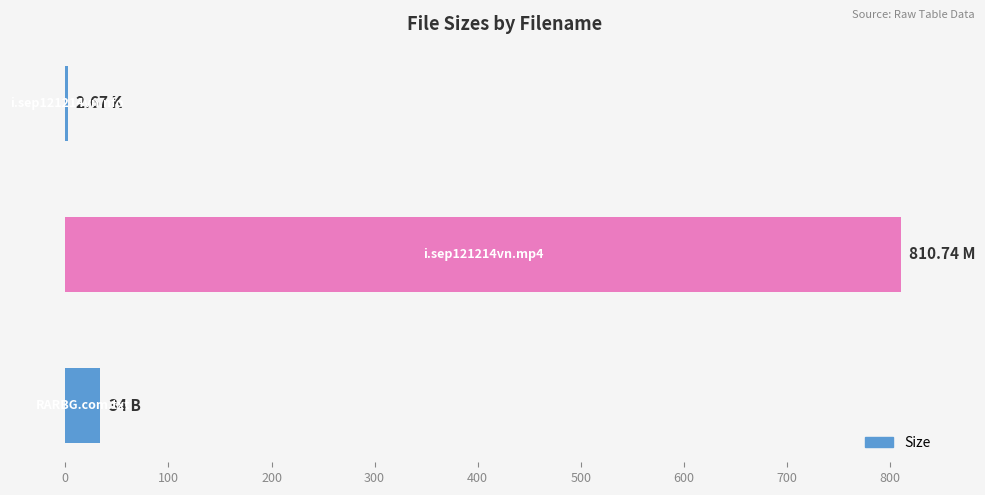

What is the sum of all values?

847.4